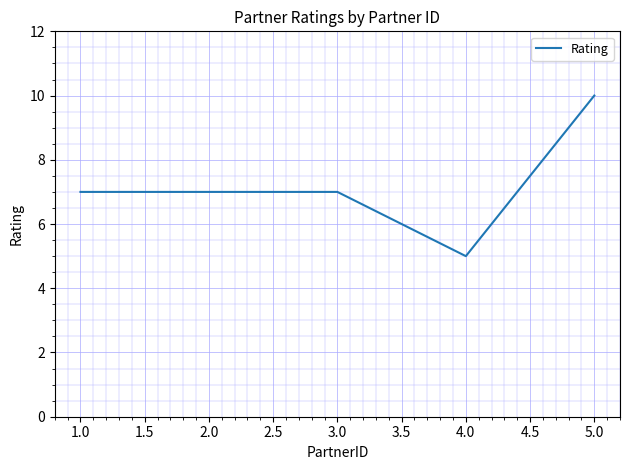

What is the sum of all values?

36